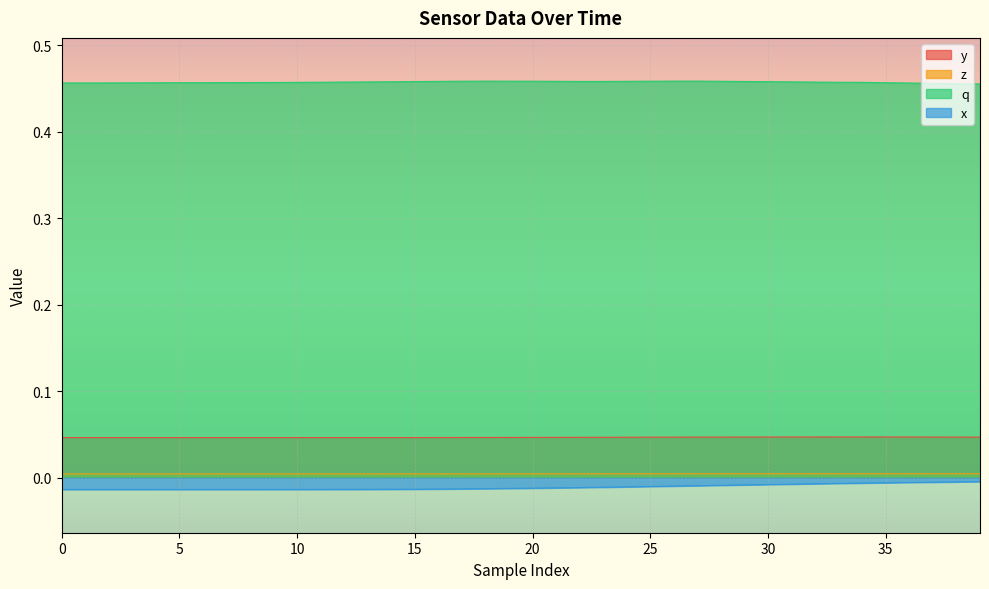

Rank the series at 37 from lowest to highest value.

x, z, y, q